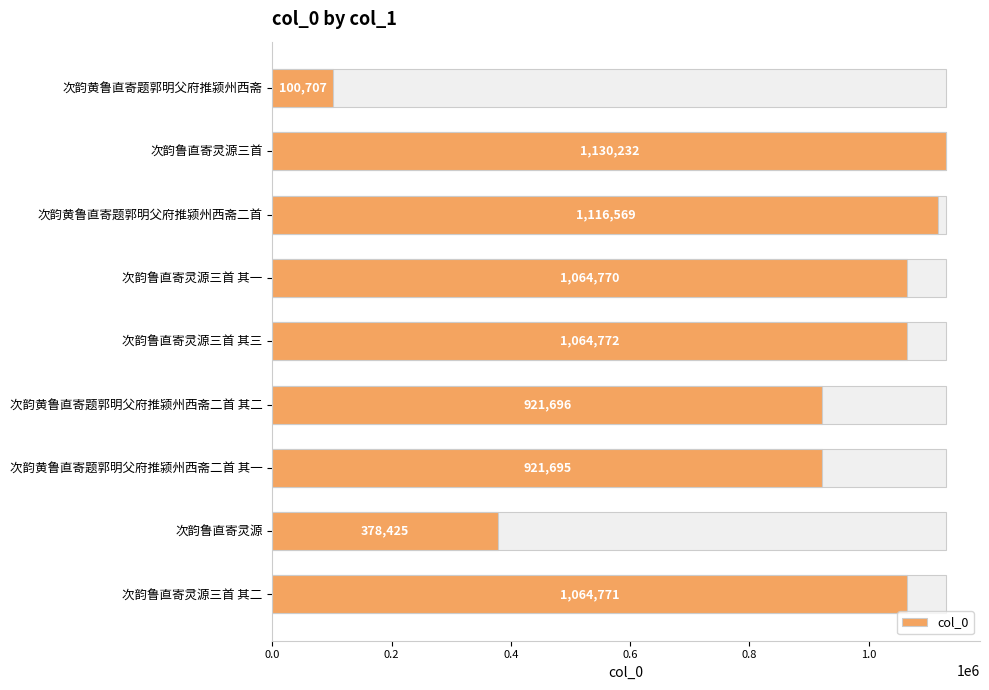

What is the value of the 5th bar from the left?

1064772